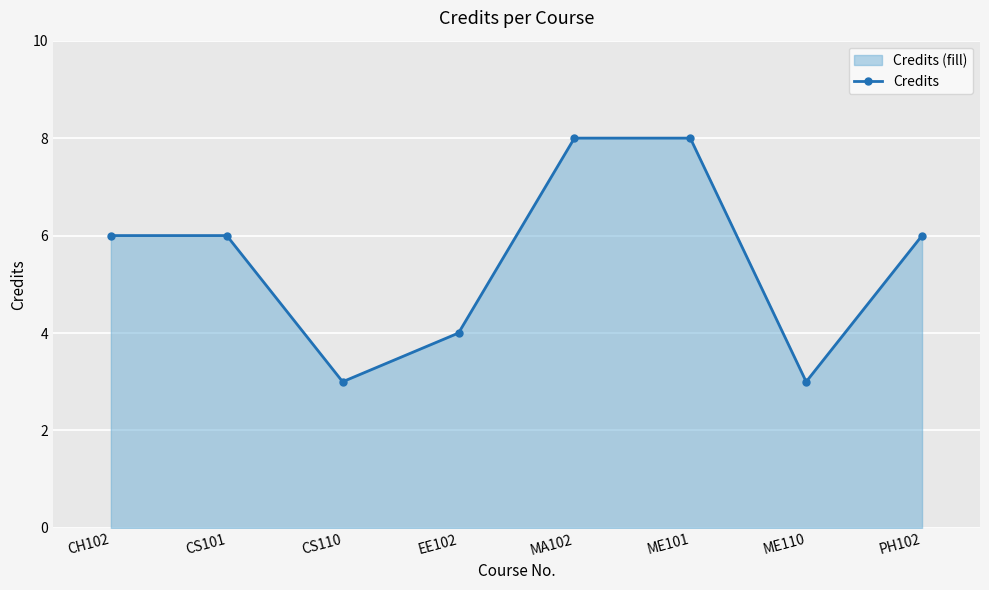

What is the value of the 8th point from the left?

6